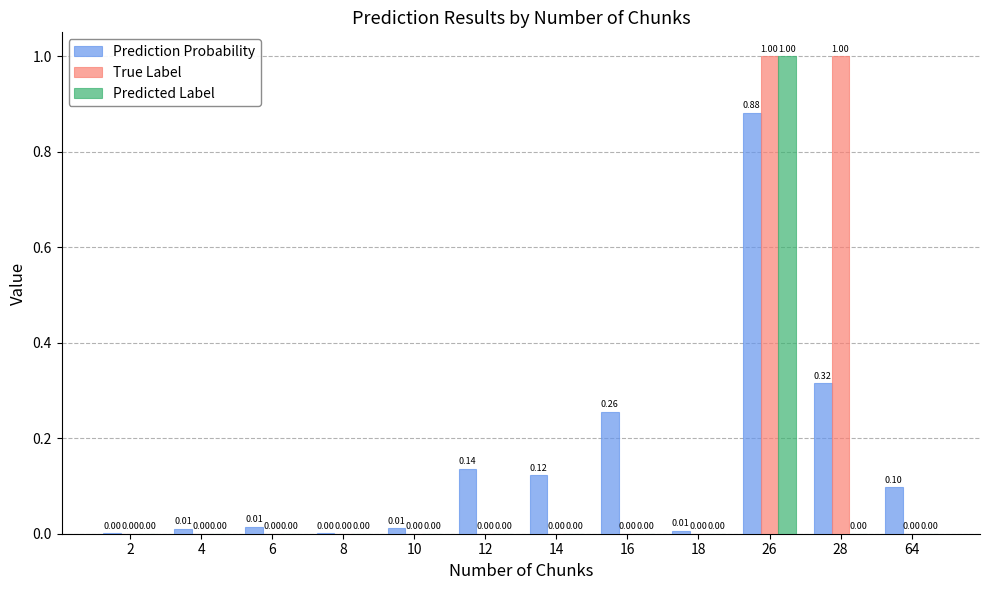

What is the difference between the Prediction Probability values at 16 and 26?

0.6